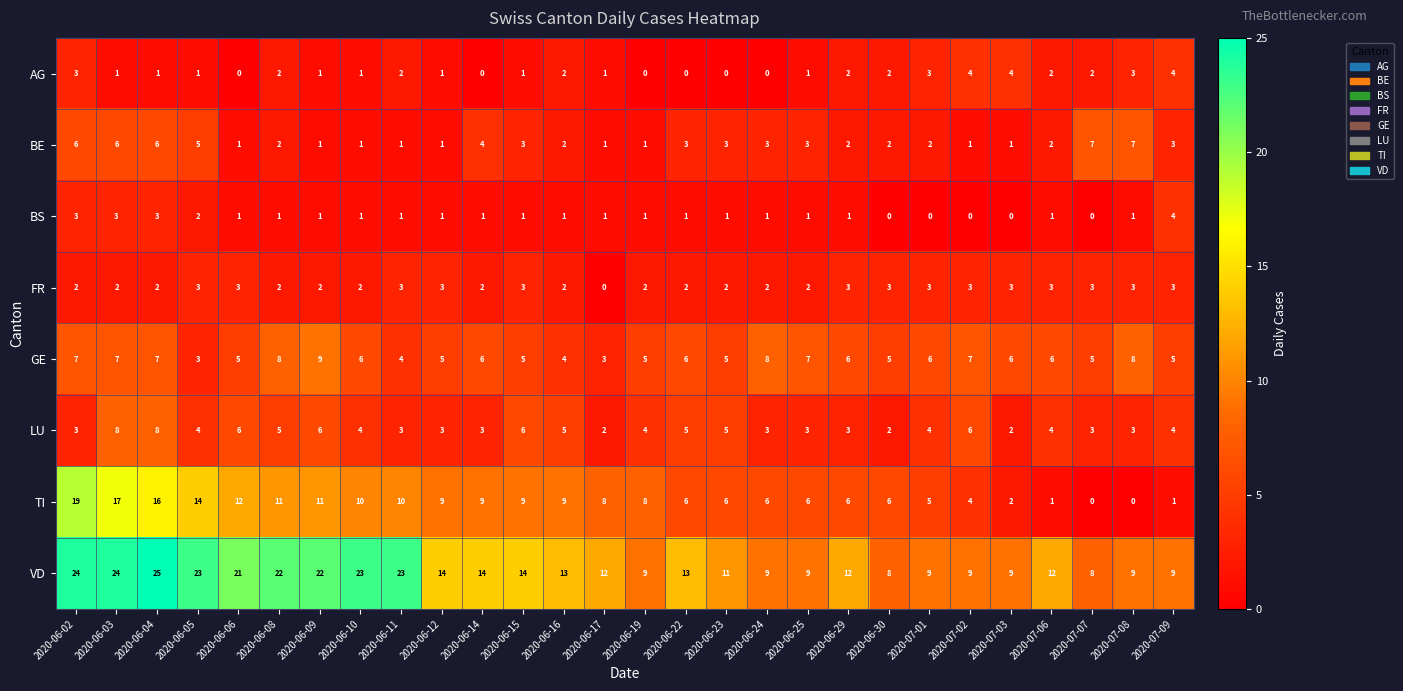

What is the spread (max minus min) of values at 2020-06-30?

8